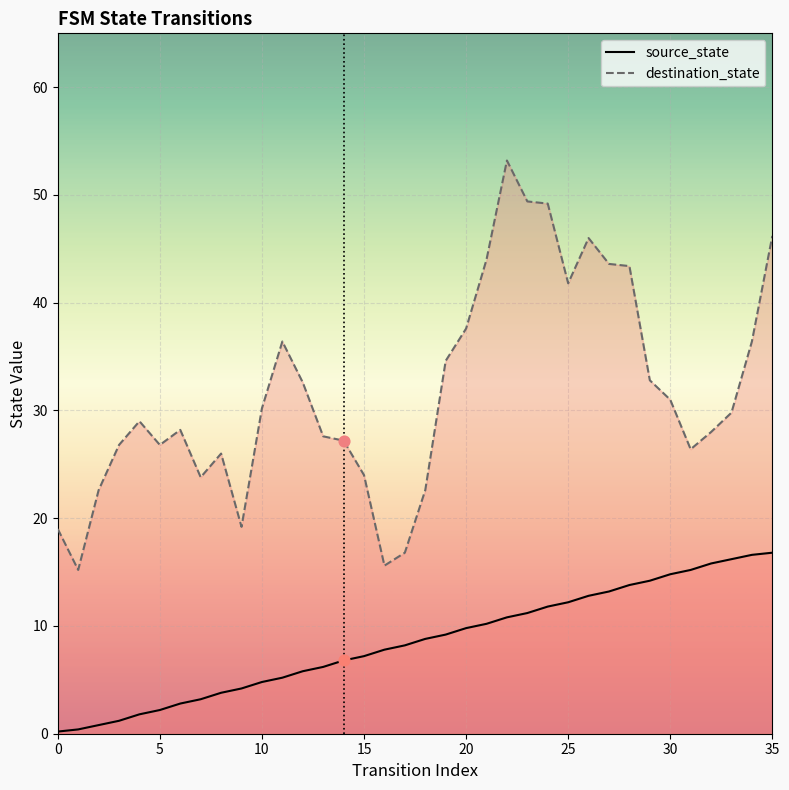

What is the total value across all series at 13?

33.8